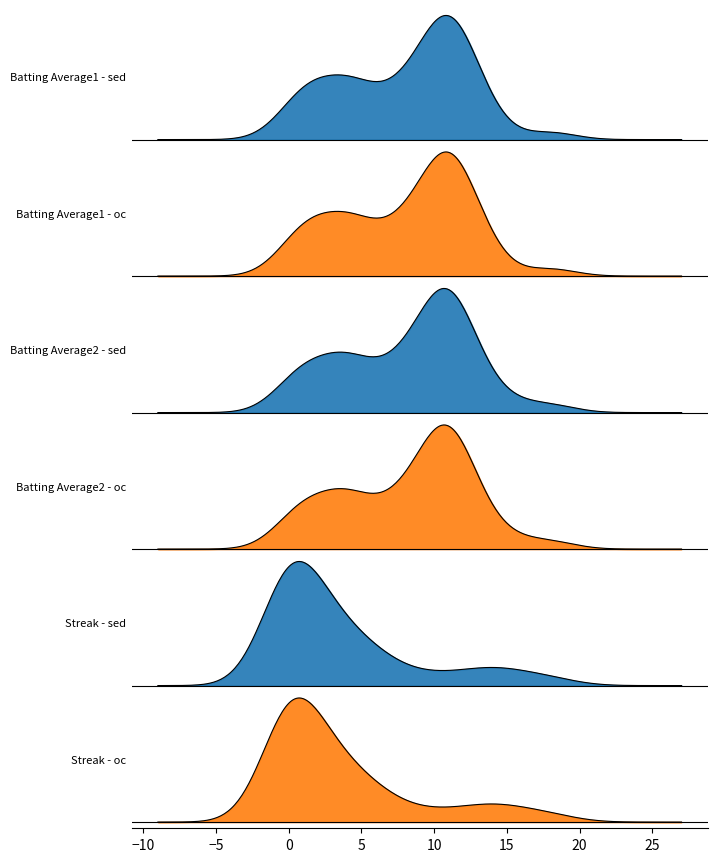

At how many categories does at least one series exceed 11?

5